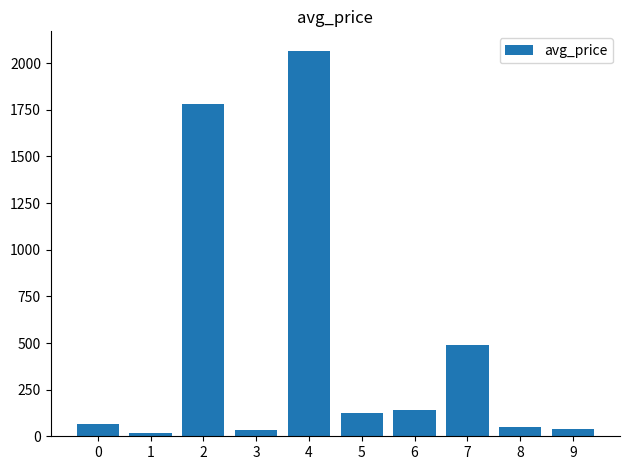

What is the change in value from 7 to 8?

-439.0